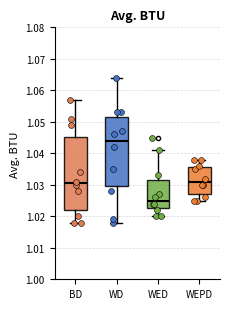

Which box is the tallest, from its lower edge to its upper edge?

BD